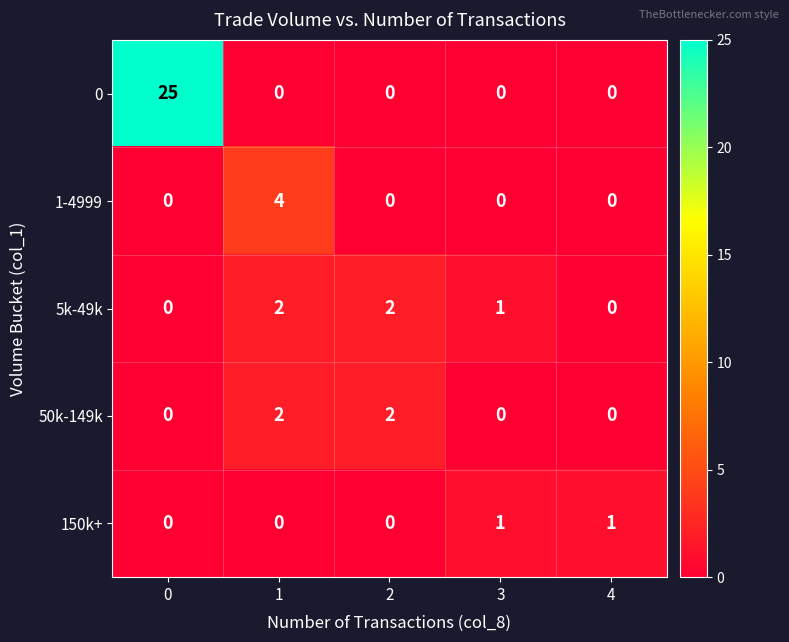

What is the difference between the highest and lowest values at 1?

4